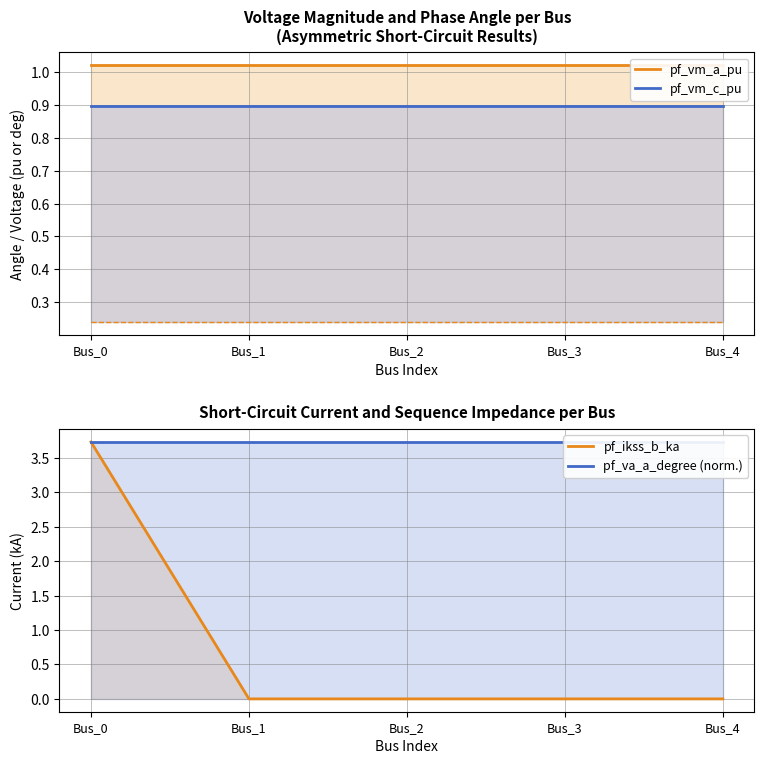

What is the maximum value for pf_va_a_degree (norm.)?

3.7